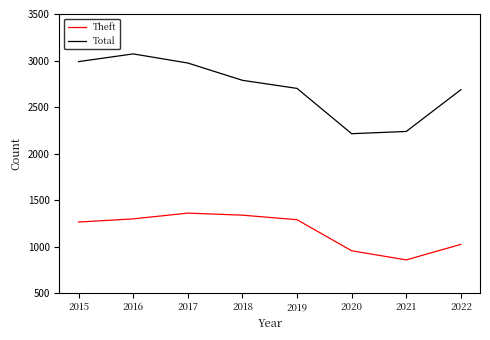

What is the difference between the maximum and minimum values in the Theft series?

503